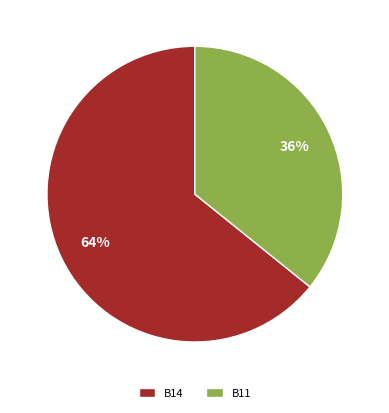

To the nearest percent, what is the average slice percentage?

50%